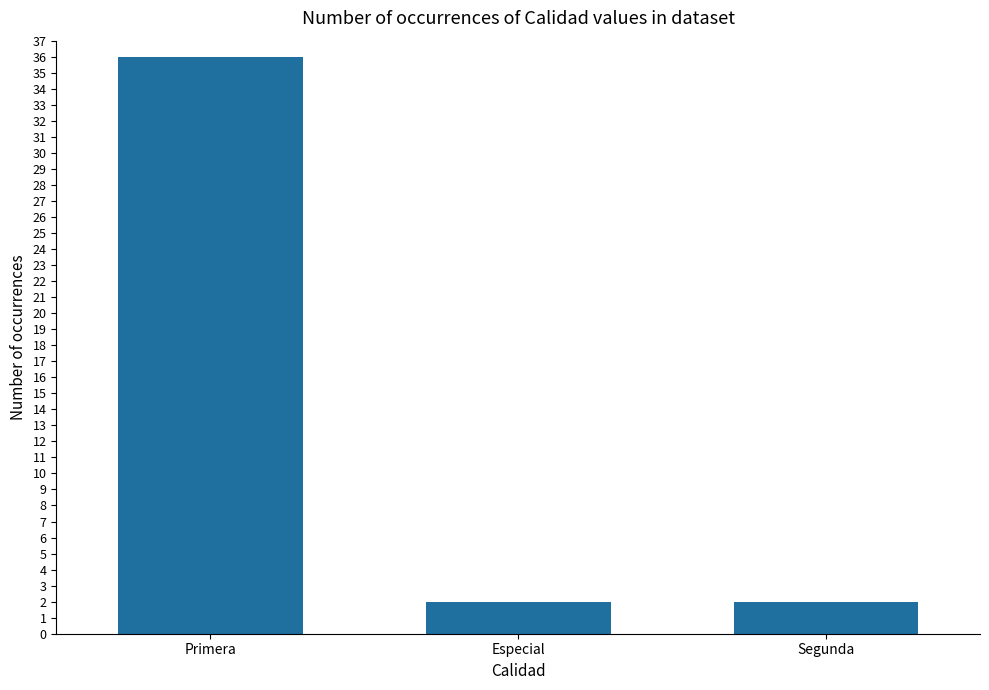

What is the label of the 3rd bar from the right?

Primera